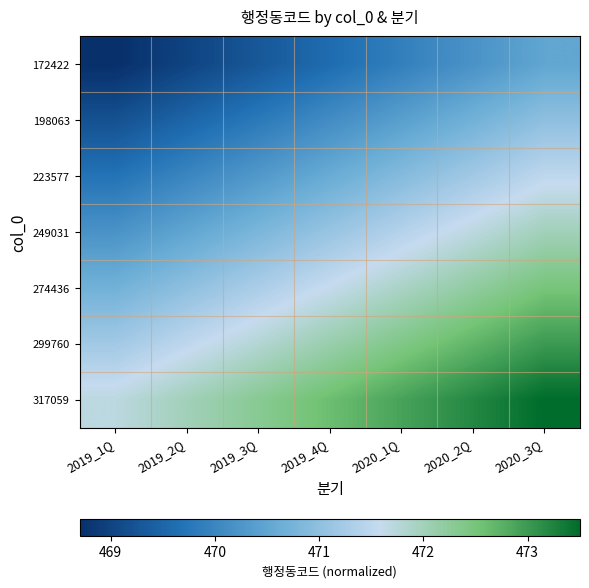

Reading left to right, list all the values displayed in this chart.

172422: 2019_1Q=468.7	2019_2Q=469.0	2019_3Q=469.3	2019_4Q=469.6	2020_1Q=469.9	2020_2Q=470.2	2020_3Q=470.5
198063: 2019_1Q=469.2	2019_2Q=469.5	2019_3Q=469.8	2019_4Q=470.1	2020_1Q=470.4	2020_2Q=470.7	2020_3Q=471.0
223577: 2019_1Q=469.7	2019_2Q=470.0	2019_3Q=470.3	2019_4Q=470.6	2020_1Q=470.9	2020_2Q=471.2	2020_3Q=471.5
249031: 2019_1Q=470.2	2019_2Q=470.5	2019_3Q=470.8	2019_4Q=471.1	2020_1Q=471.4	2020_2Q=471.7	2020_3Q=472.0
274436: 2019_1Q=470.7	2019_2Q=471.0	2019_3Q=471.3	2019_4Q=471.6	2020_1Q=471.9	2020_2Q=472.2	2020_3Q=472.5
299760: 2019_1Q=471.2	2019_2Q=471.5	2019_3Q=471.8	2019_4Q=472.1	2020_1Q=472.4	2020_2Q=472.7	2020_3Q=473.0
317059: 2019_1Q=471.7	2019_2Q=472.0	2019_3Q=472.3	2019_4Q=472.6	2020_1Q=472.9	2020_2Q=473.2	2020_3Q=473.5